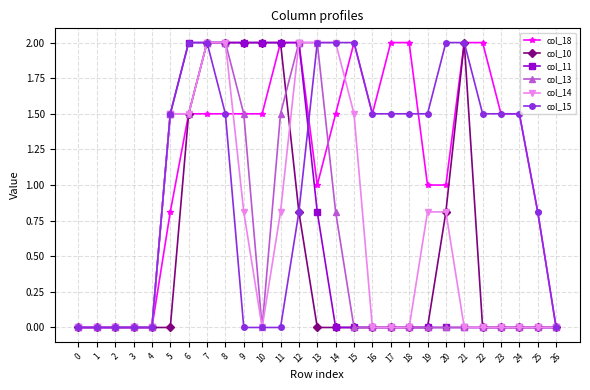

What is the total value across all series at 6?

10.0